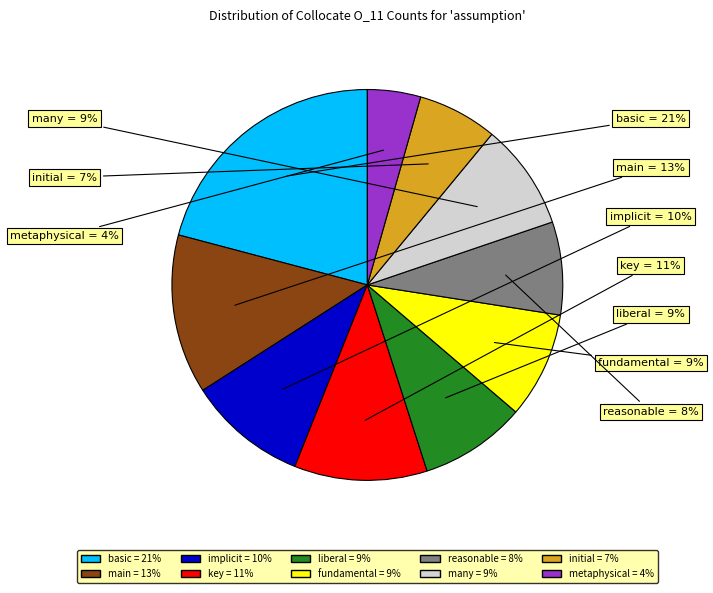

What is the ratio of the value at basic to the value at key?

1.9